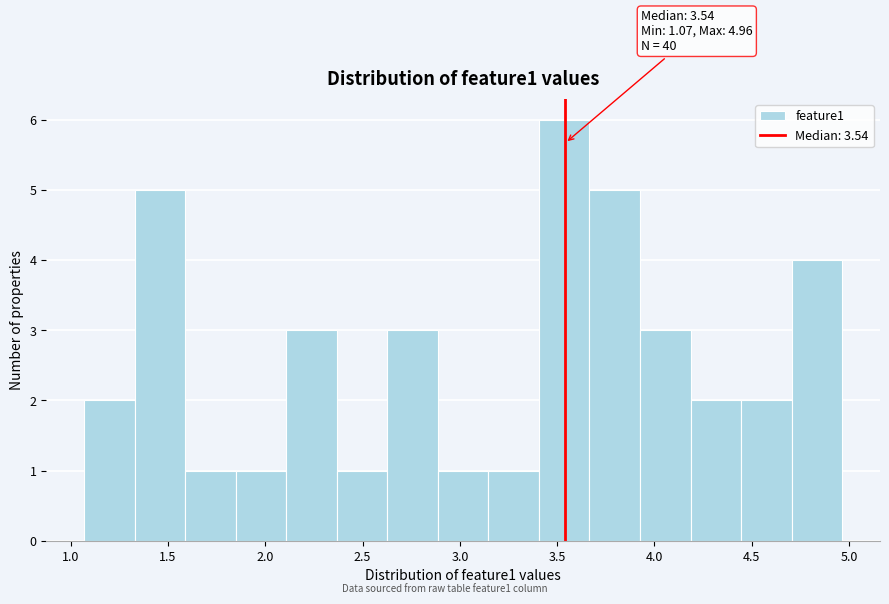

Which range on the x-axis has the tallest bar?

3.40 to 3.65